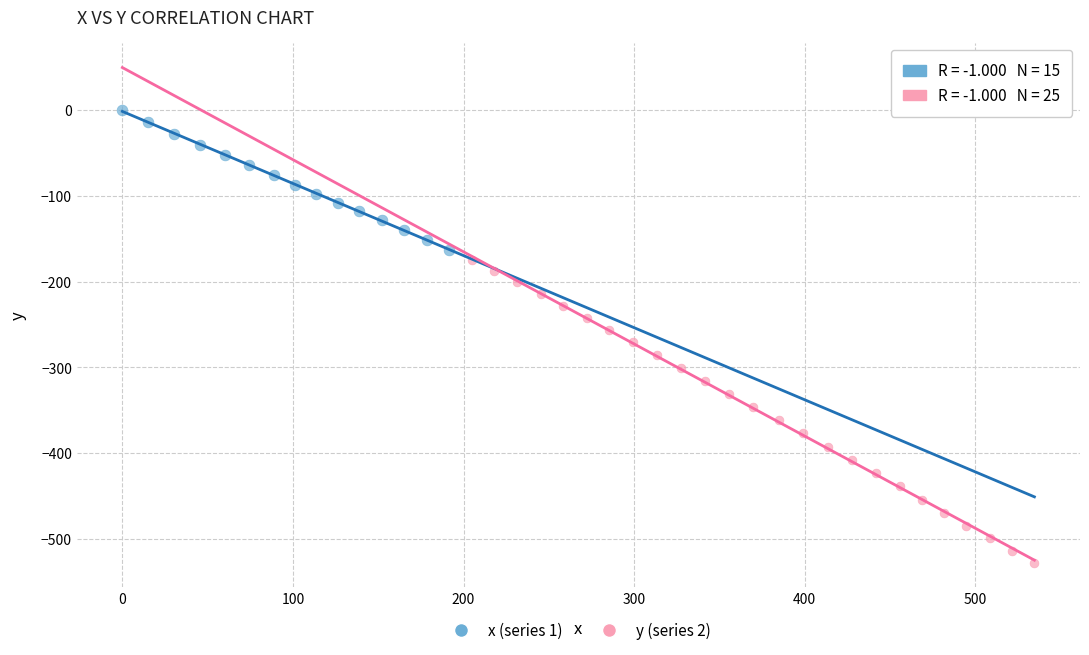

Which series contains the highest Y value?

x (series 1)